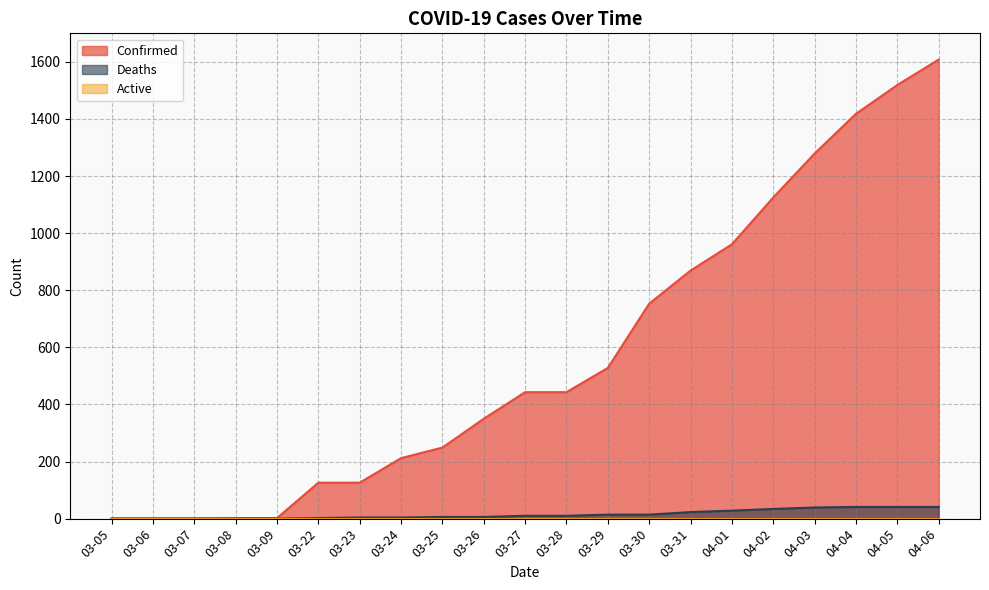

What is the difference between the second highest and minimum values in the Deaths series?

41